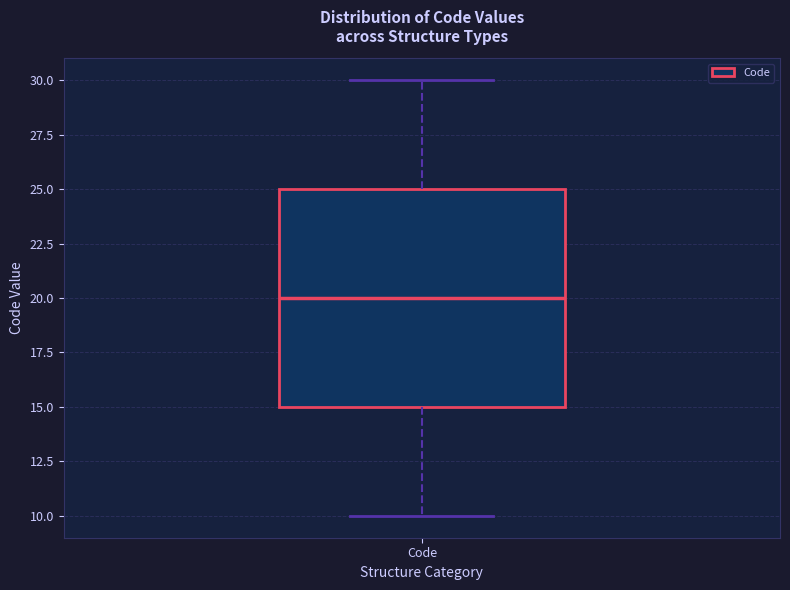

Transcribe this box plot: give where the median line is, the range the box spans, and where the two whiskers end, as read against the y-axis. The values are not printed on the chart, so give them approximately, as read against the axis.

median 20, box 15 to 25, whiskers 10 to 30